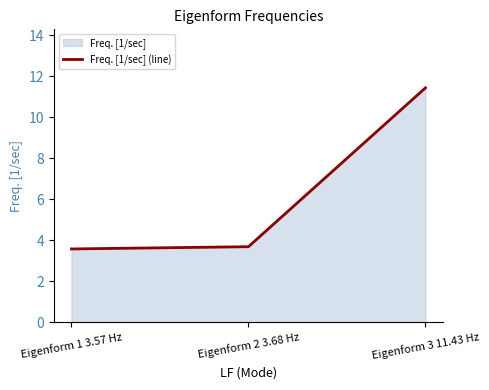

Does the chart display data point markers on the line(s)?

No